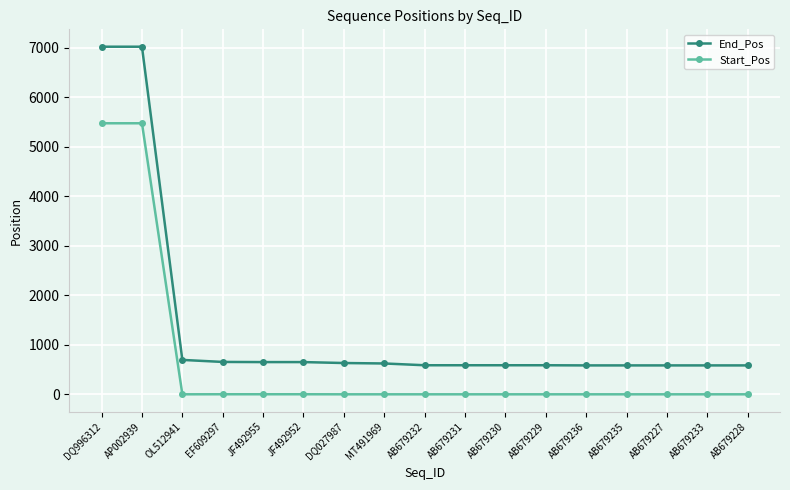

Which series has the largest range (max minus min)?

End_Pos